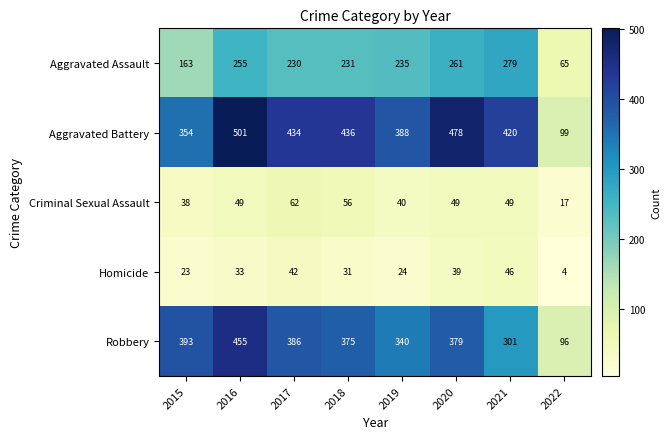

What is the difference between the Homicide values at 2016 and 2020?

6